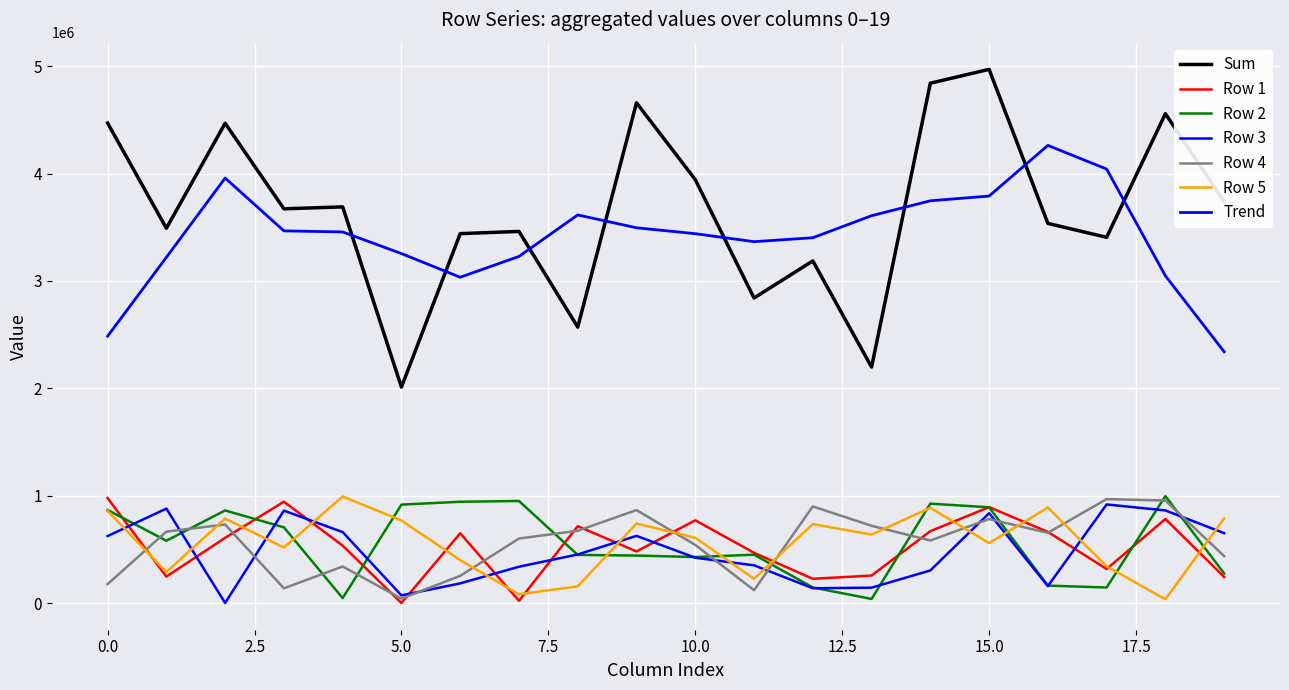

Does the chart display data point markers on the line(s)?

No